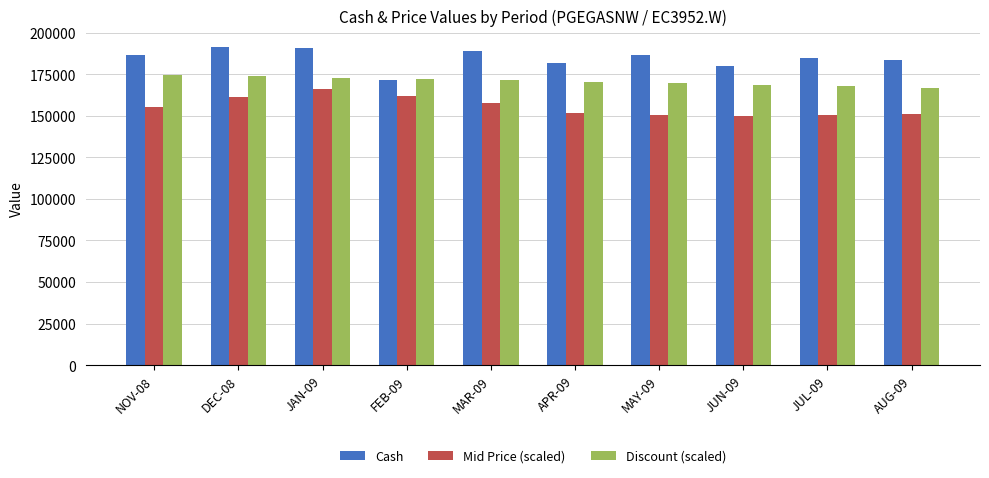

What position from the right is JUN-09?

3